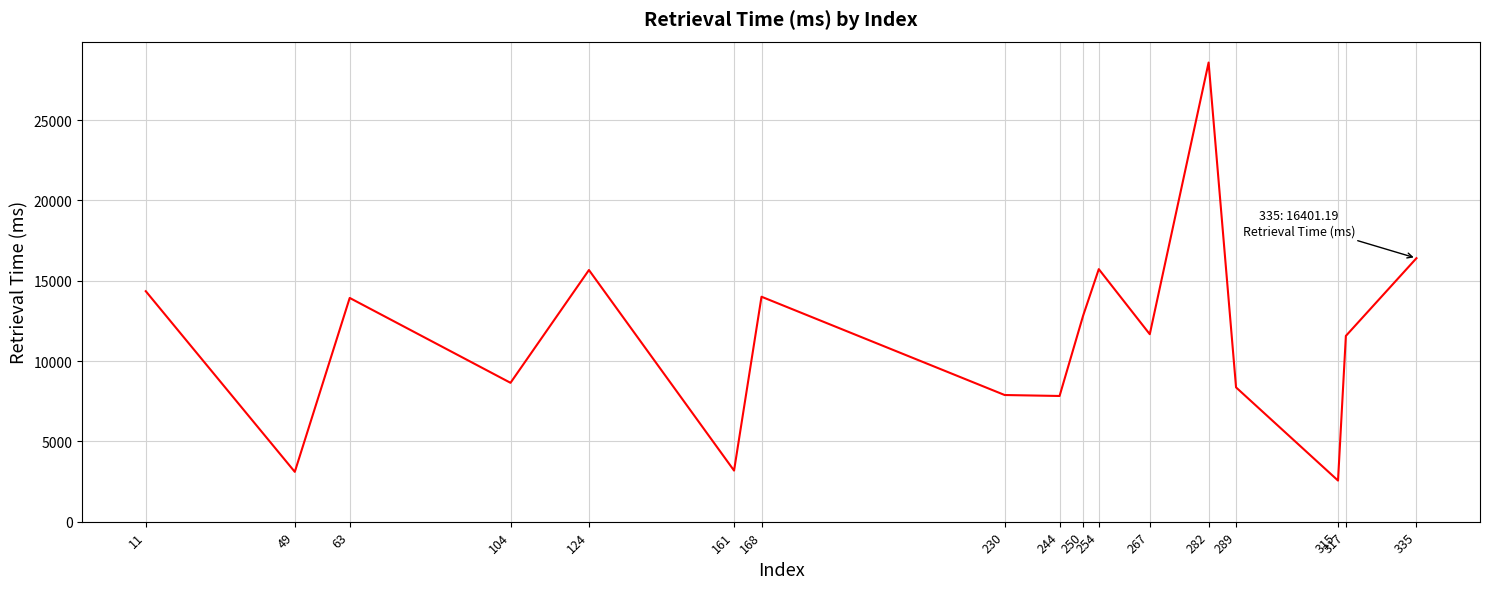

Is it true that the value at 168 is 14002.9?

True